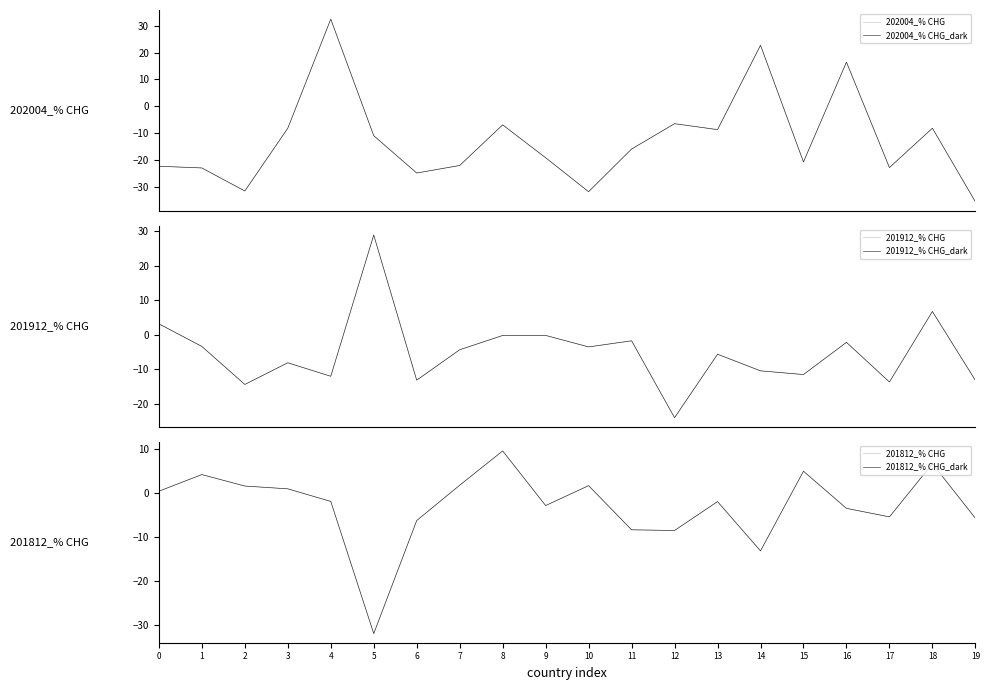

What is the maximum value for 201812_% CHG_dark?

9.6